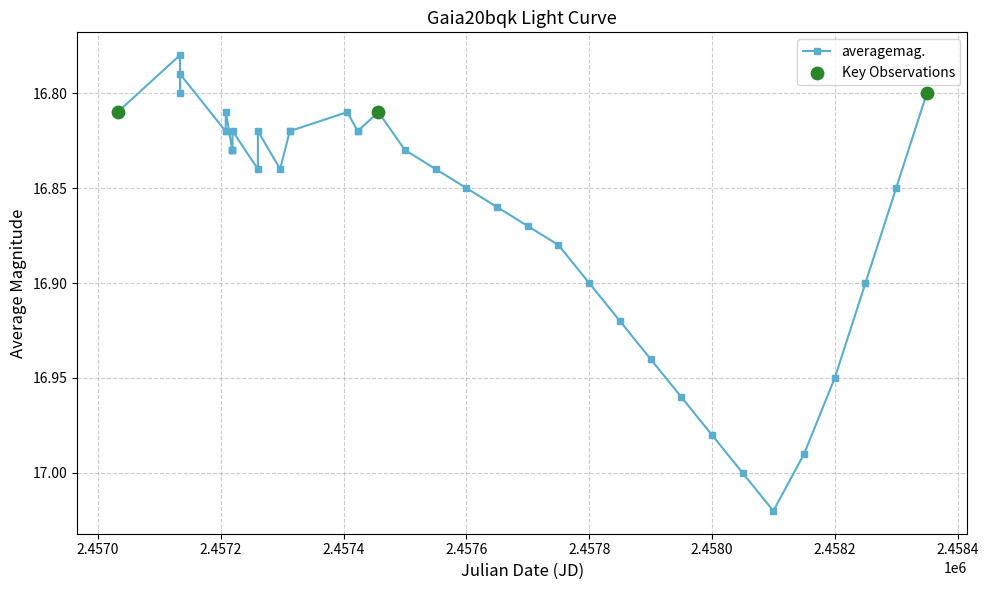

What is the sum of all values?

674.3